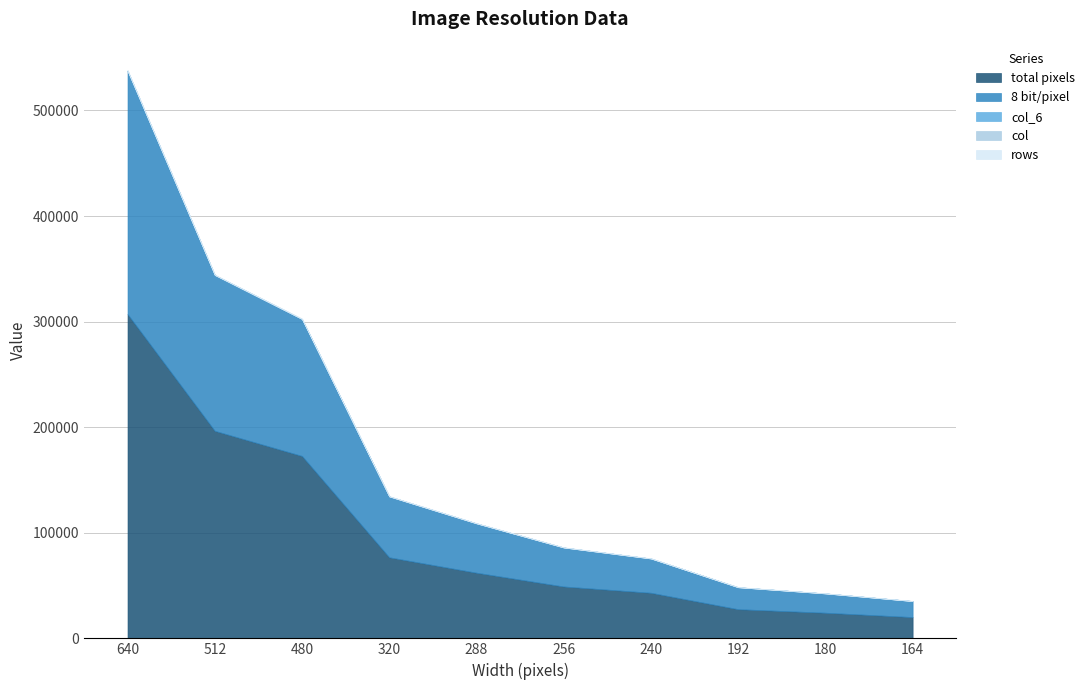

True or false: total pixels and 8 bit/pixel intersect in this chart.

False